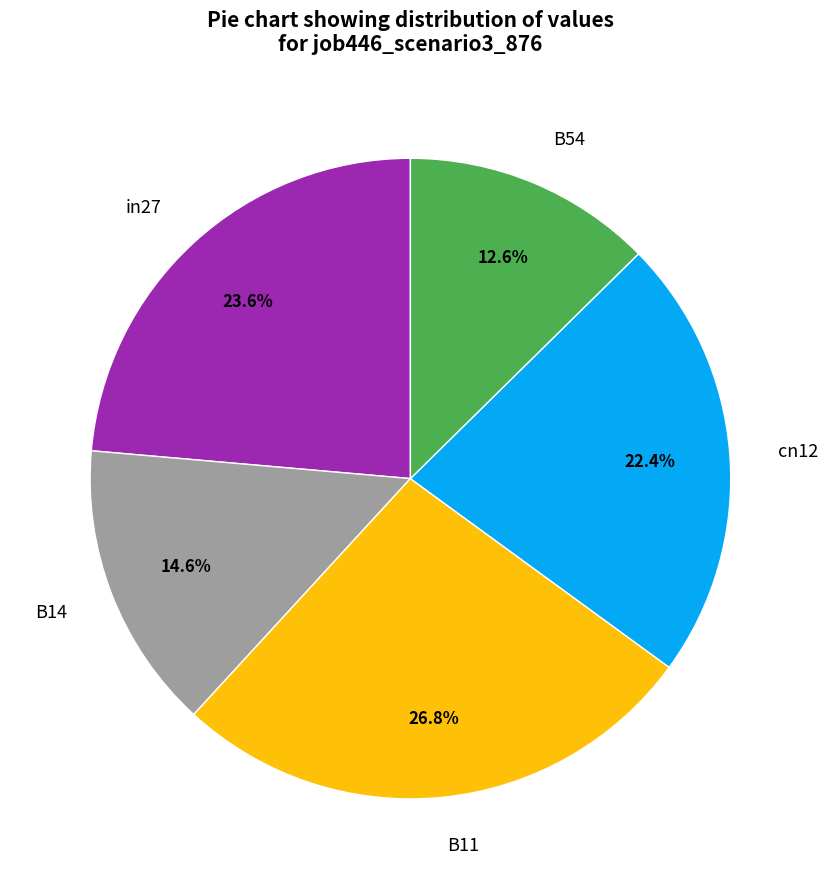

What percentage is the B11 slice, to the nearest percent?

27%